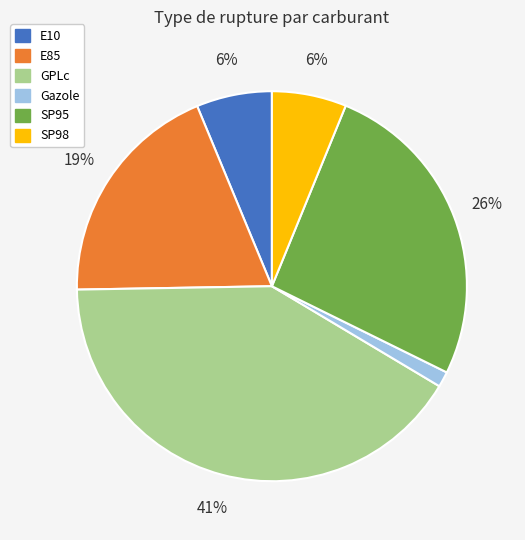

Is there any slice that represents more than half of the pie?

No